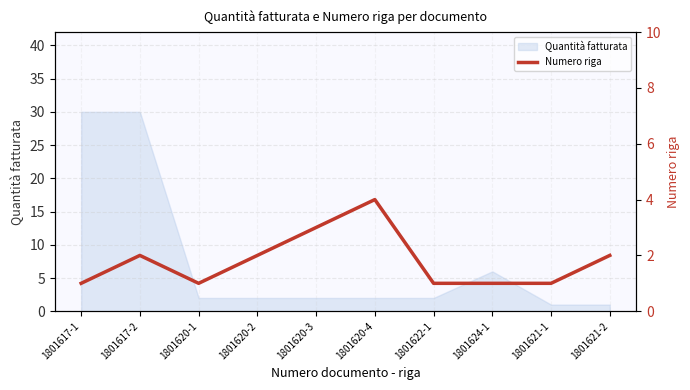

How many lines are shown in the chart?

1